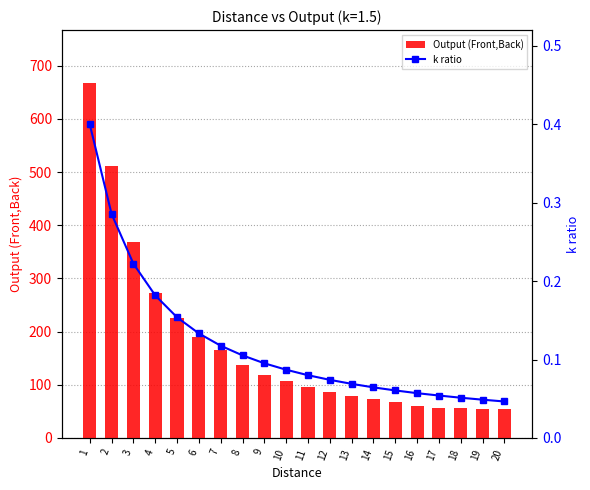

What is the value of the Output (Front,Back) bar at the 9th from the left?

119